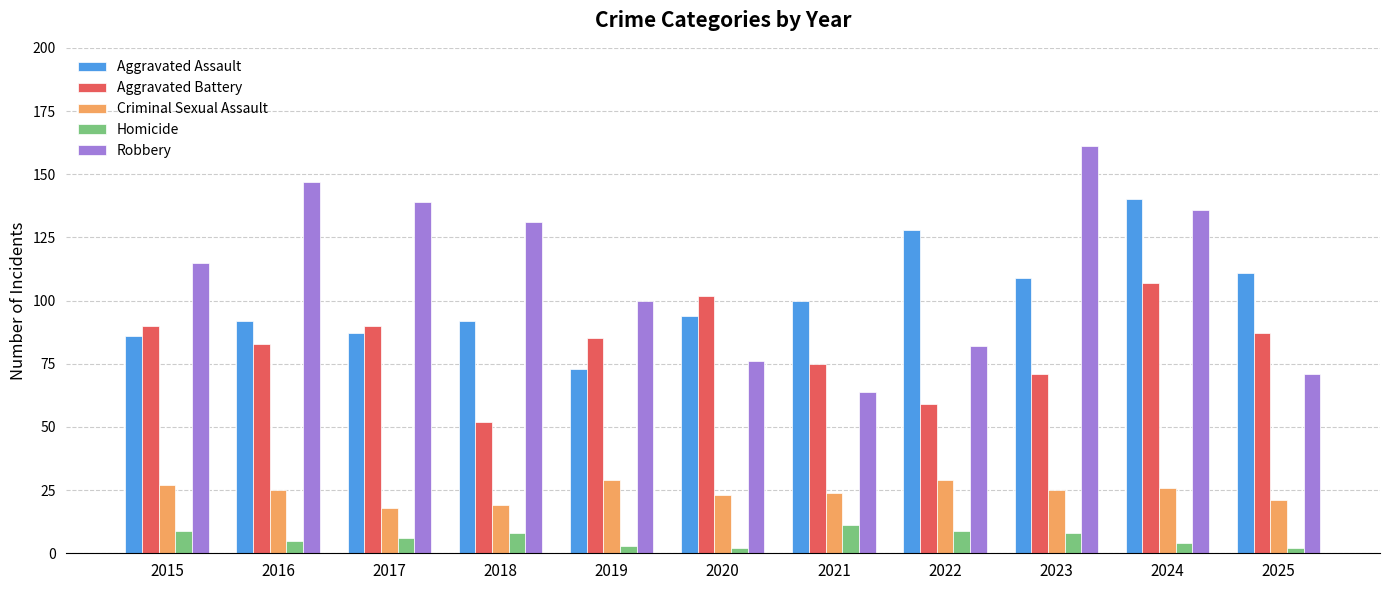

Between 2021 and 2022, which series saw the biggest shift?

Aggravated Assault